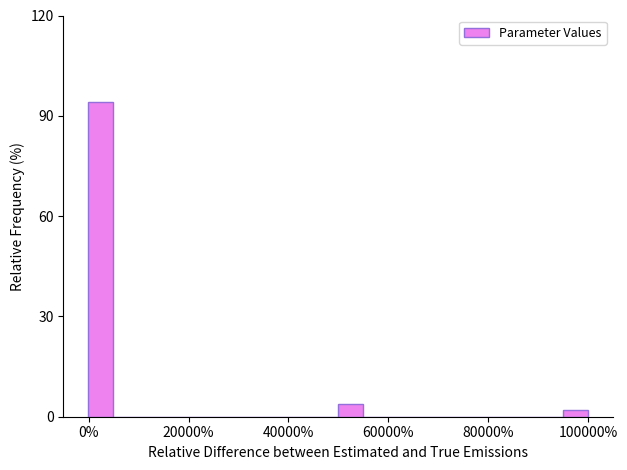

Read against the x-axis, roughly where is the centre of the tallest bar?

2000